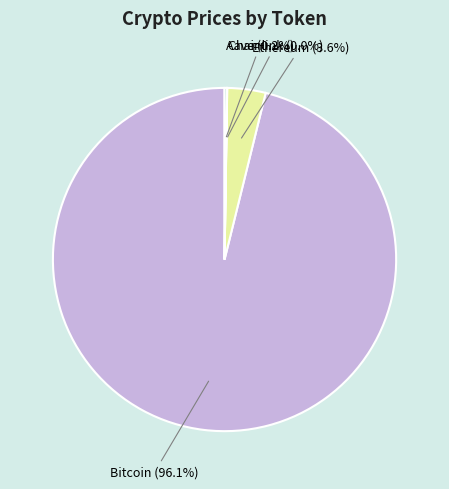

What is the largest slice in the pie chart?

Bitcoin